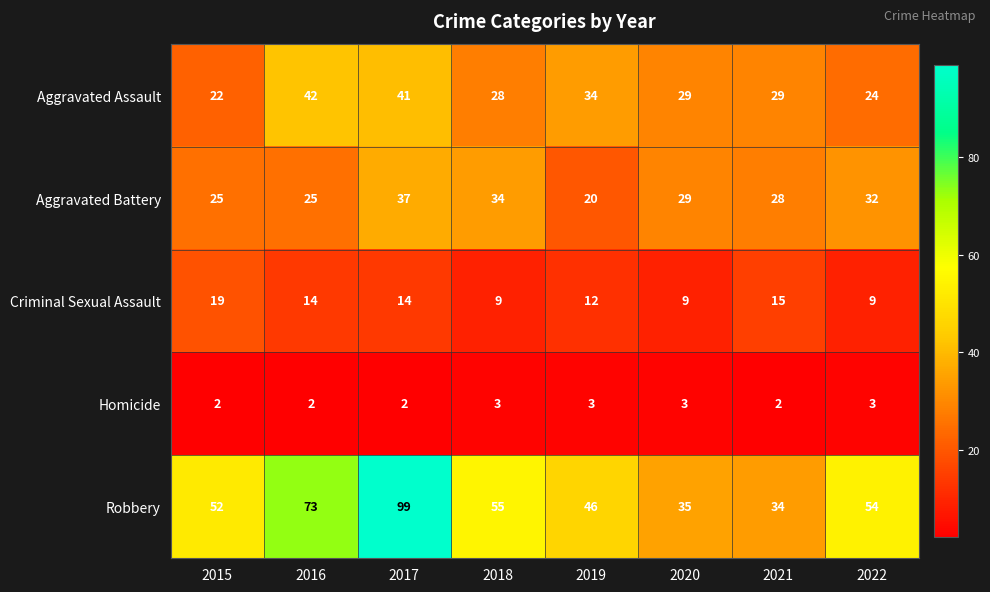

How many values in the Criminal Sexual Assault series are below 14?

4